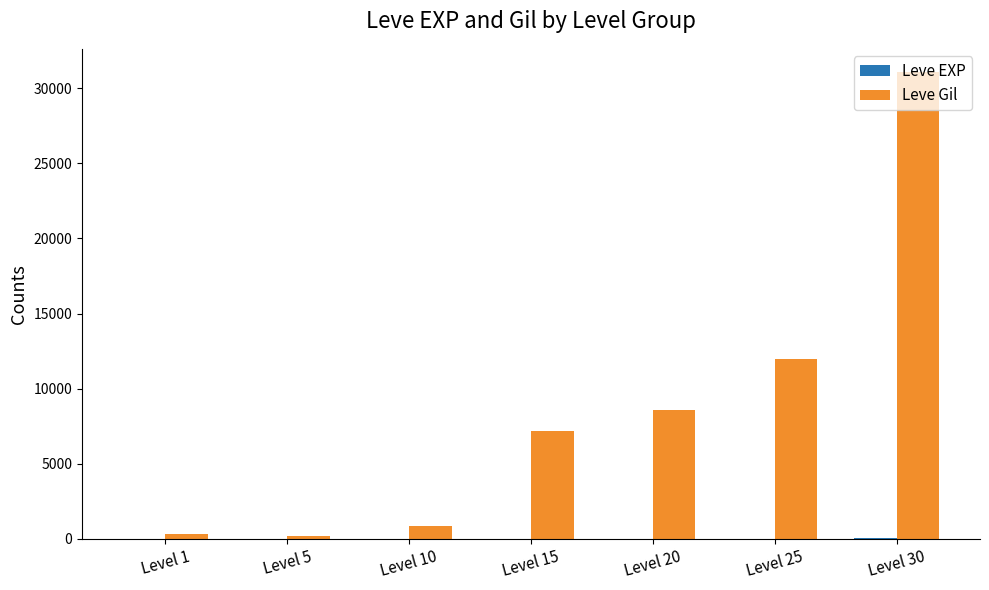

How many groups of bars are there?

7